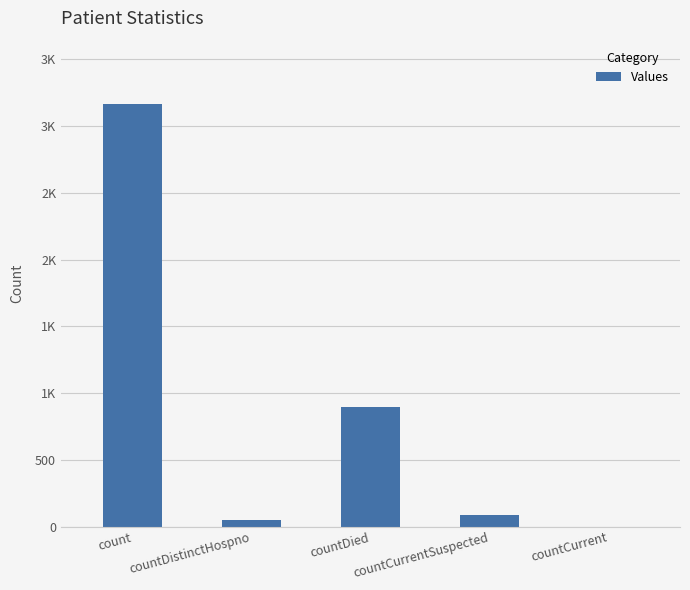

Which category has the lowest value across all series?

countCurrent